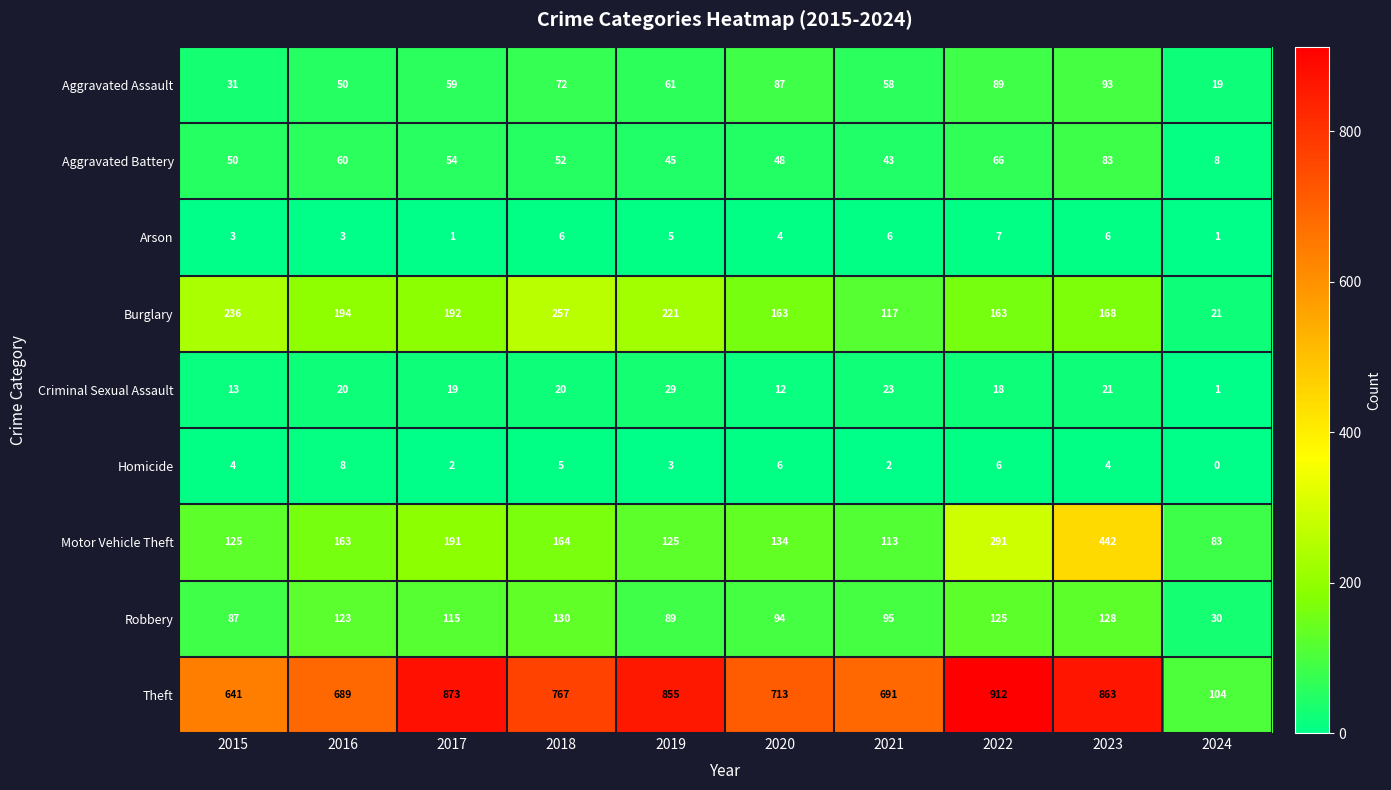

Between 2021 and 2024, which series saw the biggest shift?

Theft